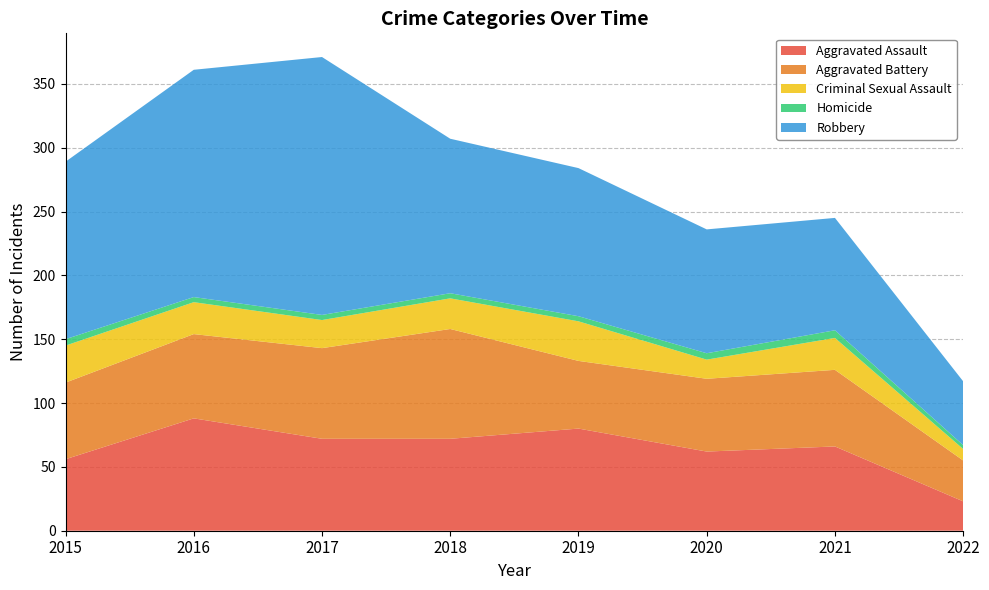

Reading right to left, transcribe all the data shown in this chart.

Aggravated Assault: 2022=23	2021=66	2020=62	2019=80	2018=72	2017=72	2016=88	2015=56
Aggravated Battery: 2022=32	2021=60	2020=57	2019=53	2018=86	2017=71	2016=66	2015=60
Criminal Sexual Assault: 2022=9	2021=25	2020=15	2019=31	2018=24	2017=22	2016=25	2015=29
Homicide: 2022=3	2021=6	2020=5	2019=4	2018=4	2017=4	2016=4	2015=5
Robbery: 2022=50	2021=88	2020=97	2019=116	2018=121	2017=202	2016=178	2015=139